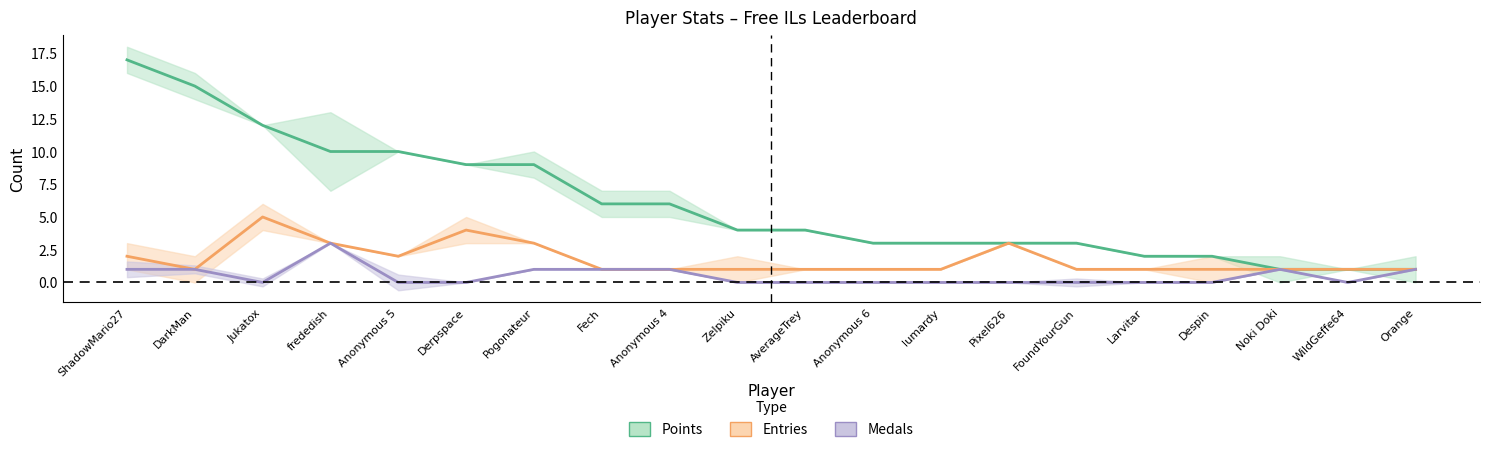

Which series has the largest total across all categories?

Points